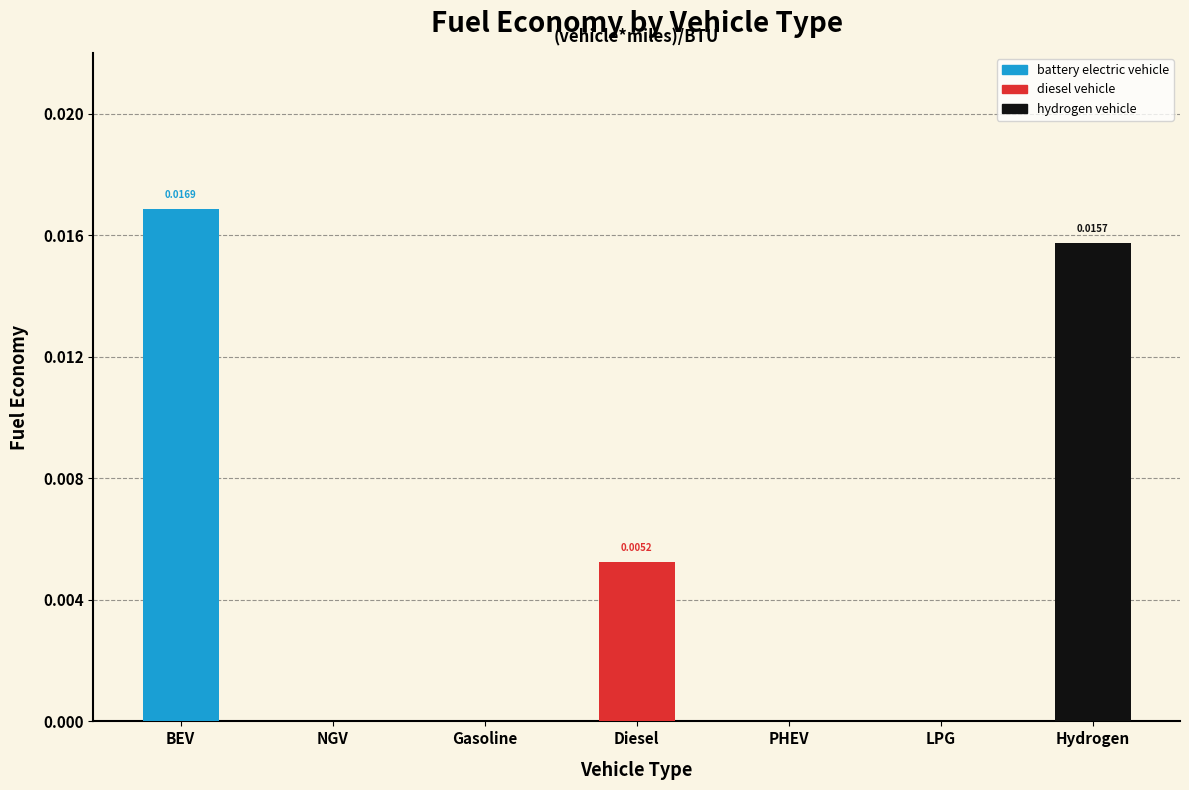

List the labels in order of value, largest first.

battery electric vehicle, hydrogen vehicle, diesel vehicle, natural gas vehicle, gasoline vehicle, plugin hybrid vehicle, LPG vehicle